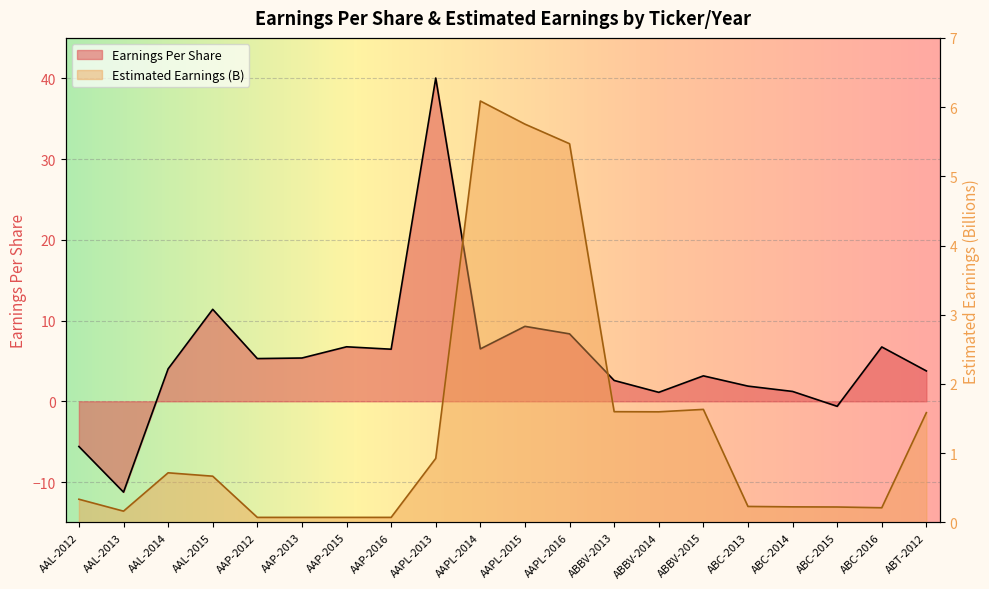

Reading left to right, transcribe all the data shown in this chart.

Earnings Per Share: AAL-2012=-5.6	AAL-2013=-11.2	AAL-2014=4.0	AAL-2015=11.4	AAP-2012=5.3	AAP-2013=5.4	AAP-2015=6.8	AAP-2016=6.5	AAPL-2013=40.0	AAPL-2014=6.5	AAPL-2015=9.3	AAPL-2016=8.3	ABBV-2013=2.6	ABBV-2014=1.1	ABBV-2015=3.1	ABC-2013=1.9	ABC-2014=1.2	ABC-2015=-0.6	ABC-2016=6.7	ABT-2012=3.8
Estimated Earnings (B): AAL-2012=0.3	AAL-2013=0.2	AAL-2014=0.7	AAL-2015=0.7	AAP-2012=0.1	AAP-2013=0.1	AAP-2015=0.1	AAP-2016=0.1	AAPL-2013=0.9	AAPL-2014=6.1	AAPL-2015=5.8	AAPL-2016=5.5	ABBV-2013=1.6	ABBV-2014=1.6	ABBV-2015=1.6	ABC-2013=0.2	ABC-2014=0.2	ABC-2015=0.2	ABC-2016=0.2	ABT-2012=1.6